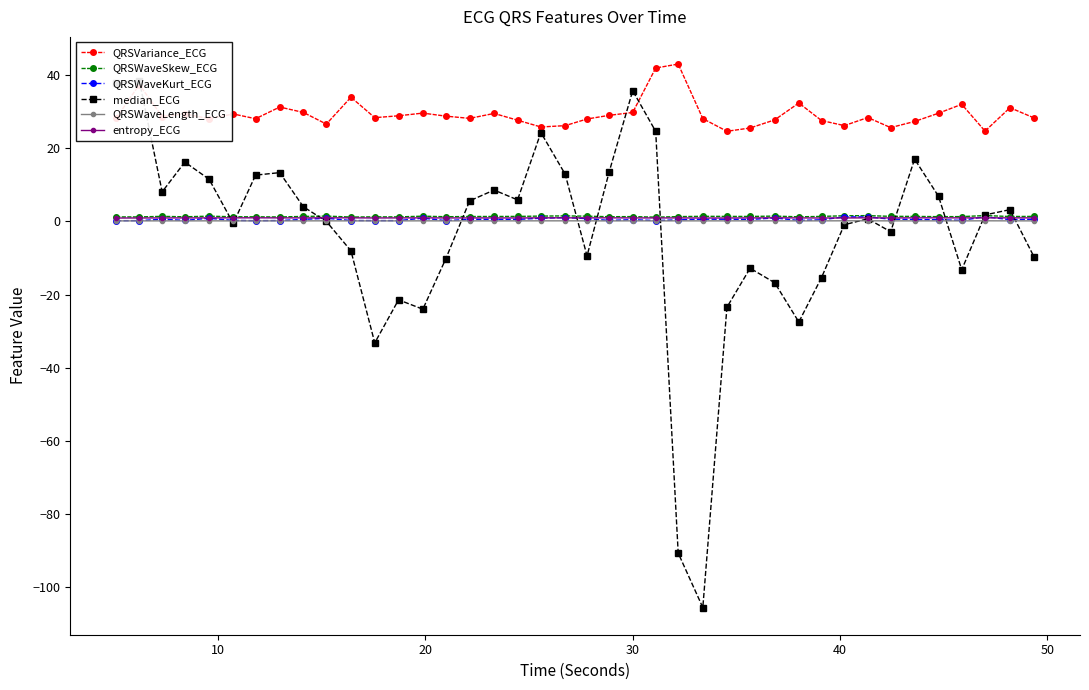

Reading left to right, transcribe all the data shown in this chart.

QRSVariance_ECG: 28.2	37.3	28.6	29.3	28.0	29.3	28.0	31.2	29.7	26.5	33.9	28.3	28.8	29.5	28.7	28.1	29.4	27.6	25.7	26.1	27.9	28.9	29.7	41.8	42.9	28.0	24.6	25.5	27.7	32.3	27.5	26.1	28.3	25.6	27.2	29.5	31.9	24.6	31.0	28.2
QRSWaveSkew_ECG: 1.2	1.2	1.3	1.2	1.4	1.2	1.2	1.2	1.3	1.4	1.2	1.2	1.2	1.4	1.2	1.3	1.3	1.3	1.4	1.5	1.4	1.2	1.3	1.1	1.3	1.3	1.3	1.3	1.4	1.2	1.3	1.5	1.5	1.3	1.3	1.3	1.3	1.6	1.3	1.3
QRSWaveKurt_ECG: 0.2	0.2	0.6	0.2	0.8	0.2	0.2	0.2	0.5	0.8	0.2	0.2	0.2	0.8	0.2	0.5	0.5	0.5	0.8	1.0	0.7	0.2	0.4	0.2	0.4	0.6	0.6	0.5	0.9	0.2	0.4	1.2	1.2	0.6	0.5	0.4	0.2	1.2	0.4	0.5
median_ECG: 37.7	38.4	8.0	16.2	11.5	-0.6	12.6	13.3	3.9	-0.0	-8.1	-33.2	-21.4	-24.0	-10.2	5.6	8.5	5.8	24.2	12.8	-9.4	13.5	35.6	24.5	-90.6	-105.5	-23.5	-12.8	-16.8	-27.5	-15.4	-0.9	0.7	-2.9	17.0	6.8	-13.2	1.7	3.2	-9.8
QRSWaveLength_ECG: 0.1	0.1	0.1	0.1	0.1	0.1	0.1	0.1	0.1	0.1	0.1	0.1	0.1	0.1	0.1	0.1	0.1	0.1	0.1	0.1	0.1	0.1	0.1	0.1	0.1	0.1	0.1	0.1	0.1	0.1	0.1	0.1	0.1	0.1	0.1	0.1	0.1	0.1	0.1	0.1
entropy_ECG: 0.9	0.9	0.9	0.9	0.9	0.9	0.9	0.9	0.9	0.9	0.9	0.9	0.9	0.9	0.9	0.9	0.9	0.9	0.9	0.9	0.9	0.9	0.9	0.9	0.9	0.9	0.9	0.9	0.9	0.9	0.9	0.9	0.9	0.9	0.9	0.9	0.9	0.9	0.9	0.9